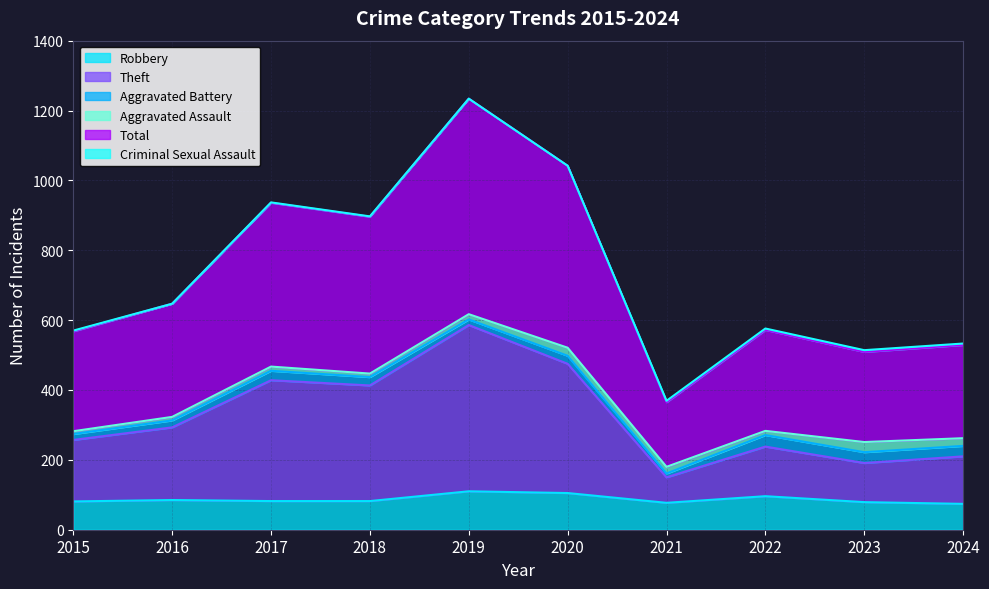

What is the value of the Theft point at the 7th from the left?

150